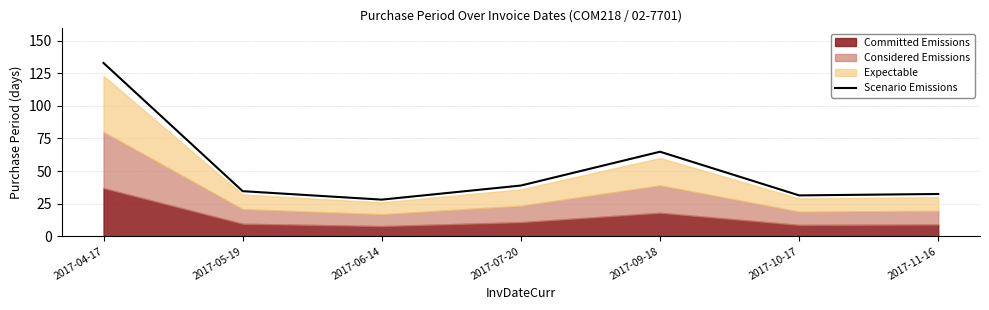

What is the change in value from 2017-06-14 to 2017-10-17?

+3.2